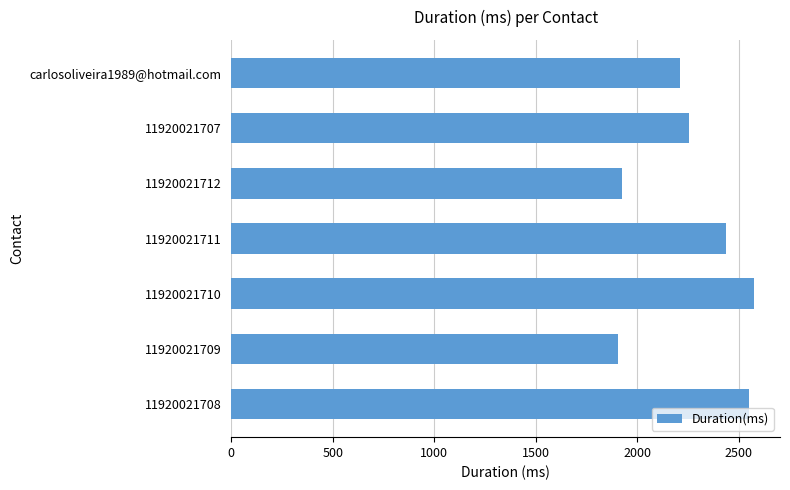

What is the average value?

2266